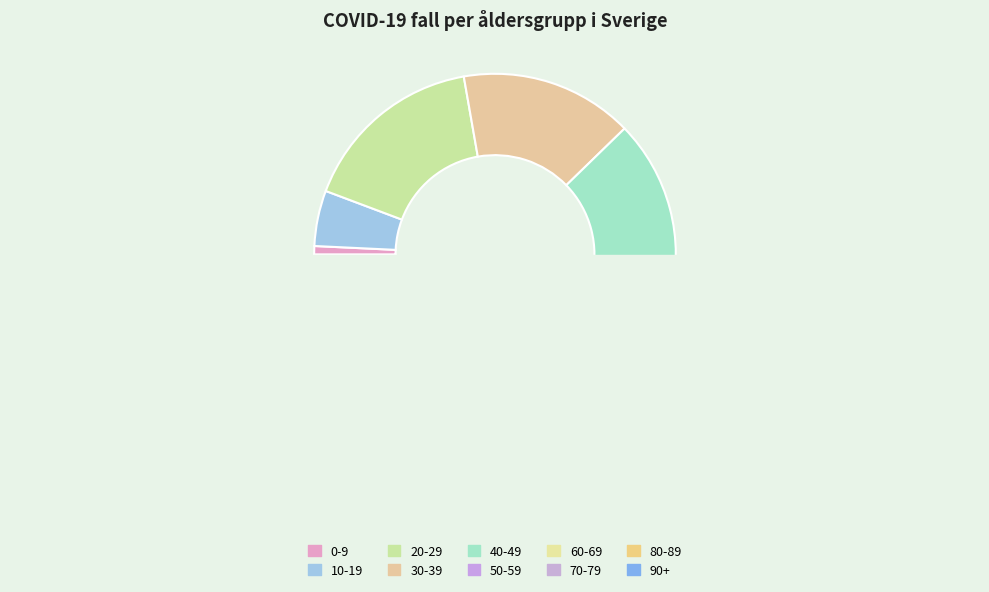

To the nearest percent, what is the combined percentage of 80-89 and 70-79?

14%